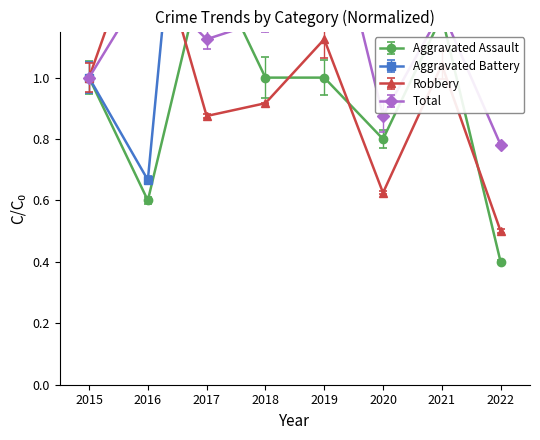

What is the difference between the Aggravated Battery values at 2019 and 2017?

3.7